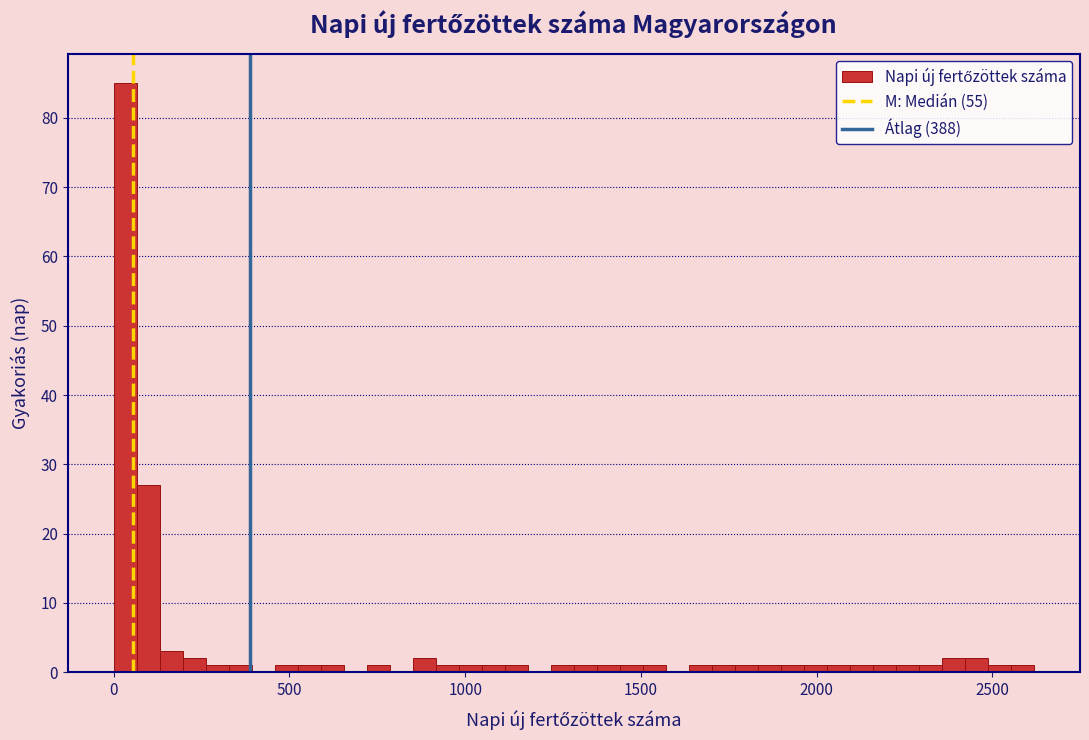

Around what value on the x-axis is the tallest bar? Give the approximate position of its centre, as read against the axis.

50